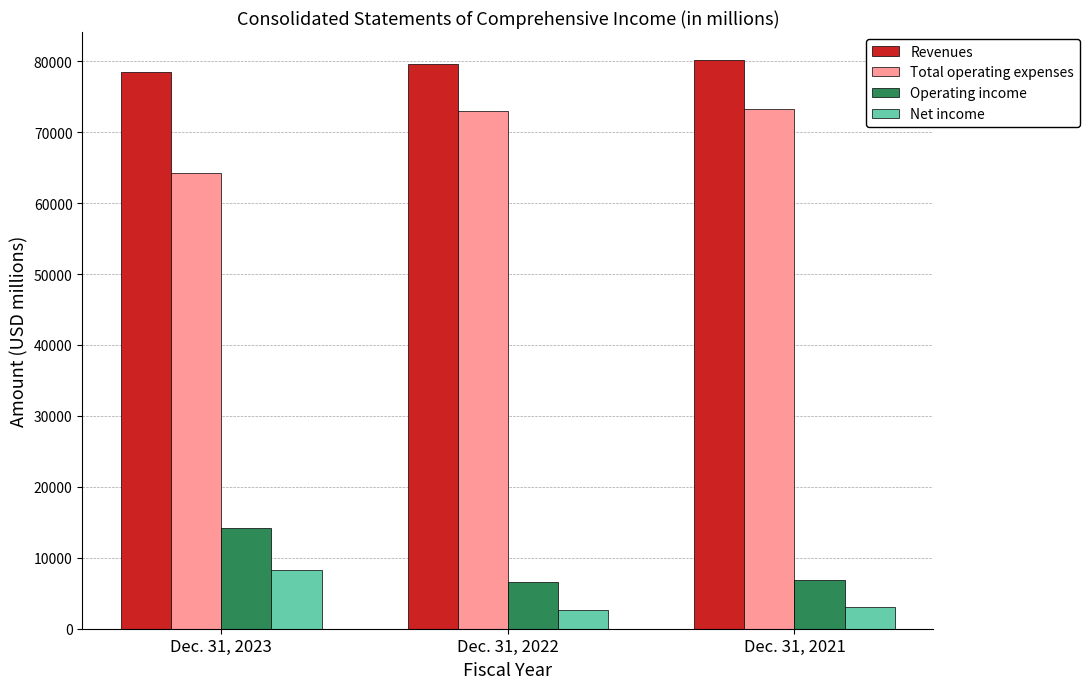

Is the value of Revenues at Dec. 31, 2021 greater than the value of Operating income at Dec. 31, 2023?

Yes